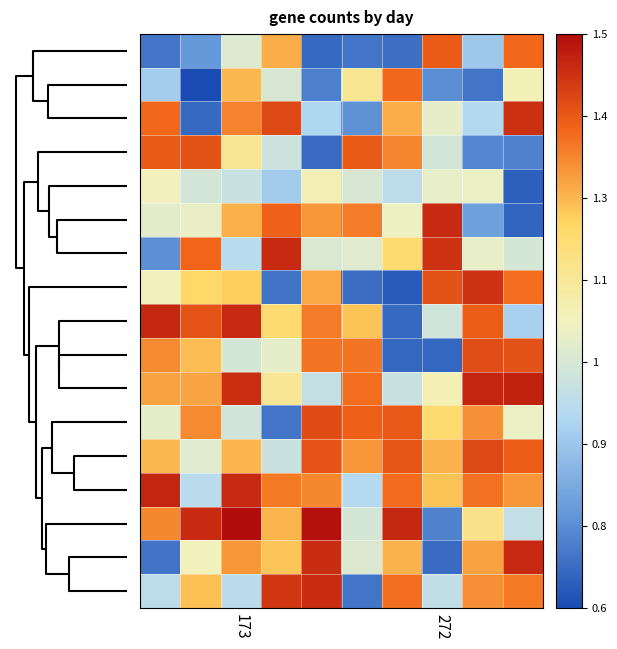

At which category does the chart reach its peak across all series?

173